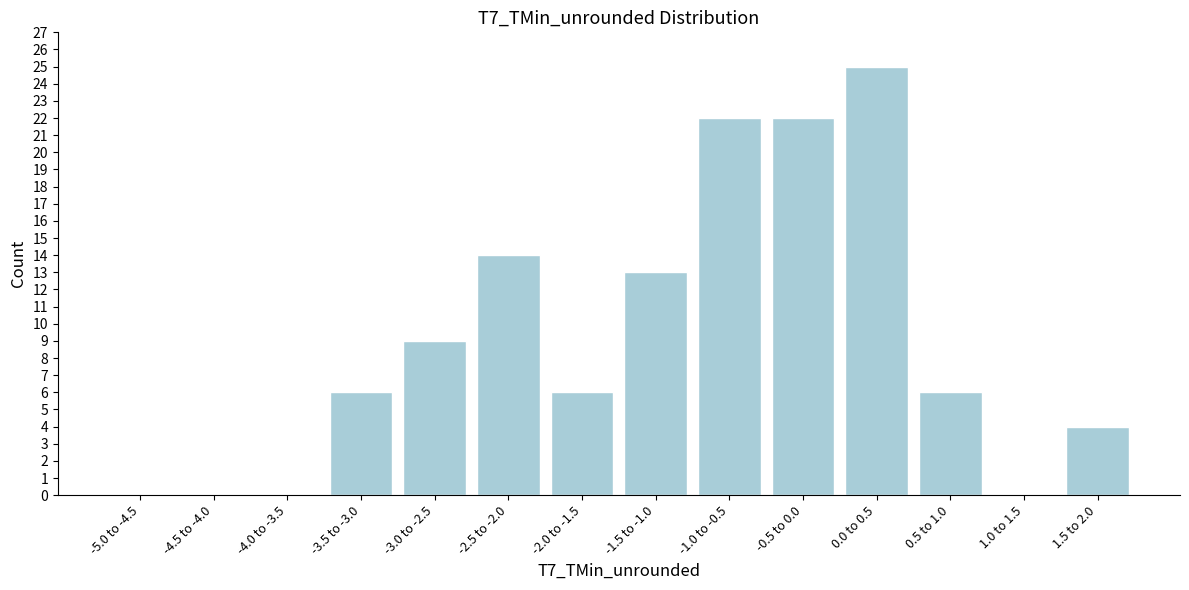

Reading right to left, what are all the values shown in this chart?

1.5 to 2.0=4	1.0 to 1.5=0	0.5 to 1.0=6	0.0 to 0.5=25	-0.5 to 0.0=22	-1.0 to -0.5=22	-1.5 to -1.0=13	-2.0 to -1.5=6	-2.5 to -2.0=14	-3.0 to -2.5=9	-3.5 to -3.0=6	-4.0 to -3.5=0	-4.5 to -4.0=0	-5.0 to -4.5=0